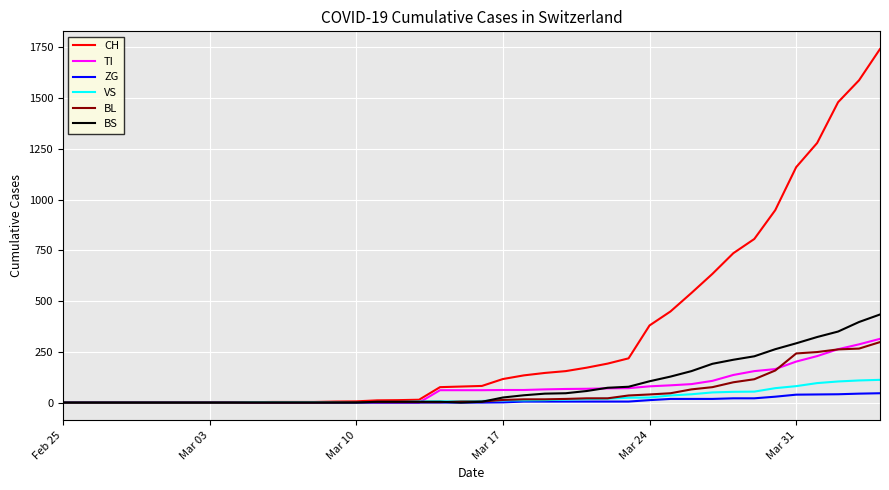

Which series has the widest spread of values?

CH